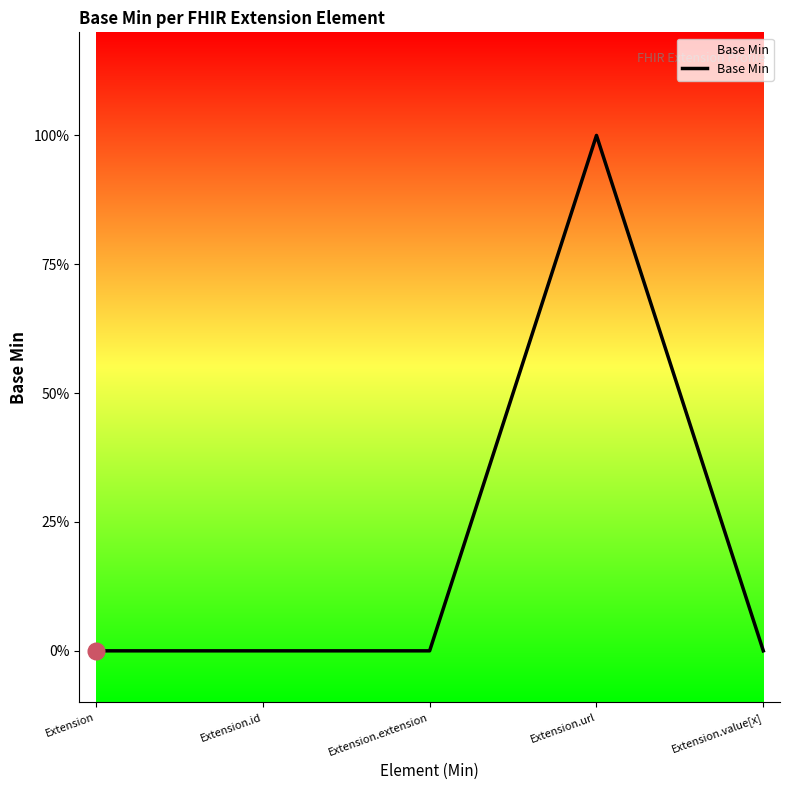

What is the label of the 5th point from the left?

Extension.value[x]